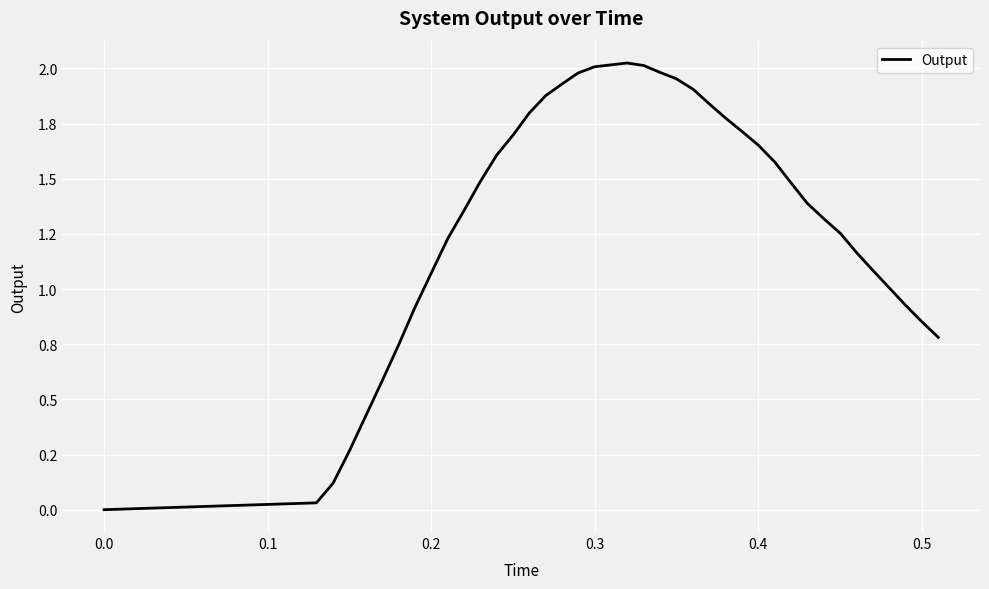

Is this an area chart (filled region under the line)?

No